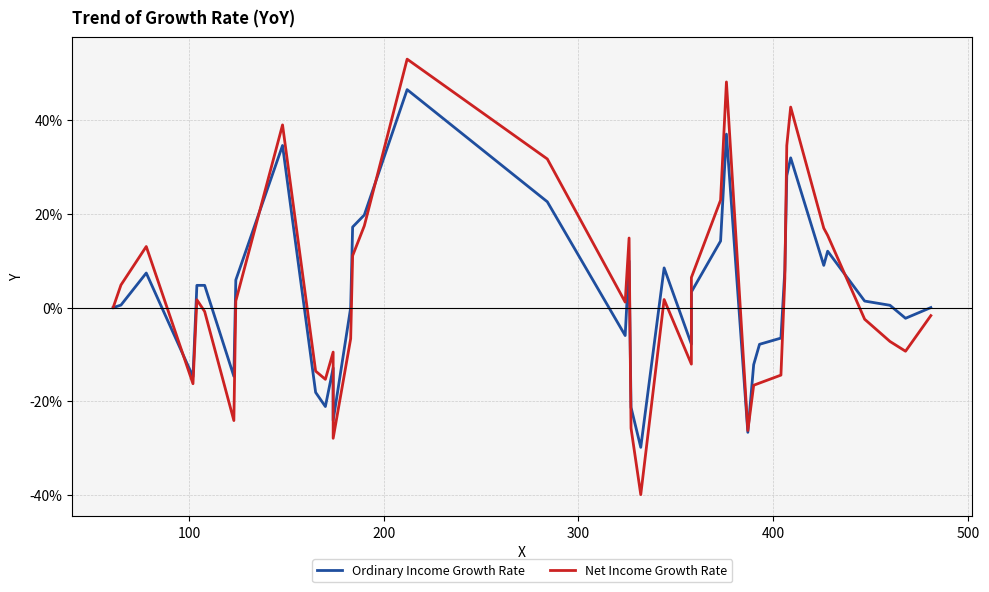

Rank the series at 200 from highest to lowest value.

Net Income Growth Rate, Ordinary Income Growth Rate